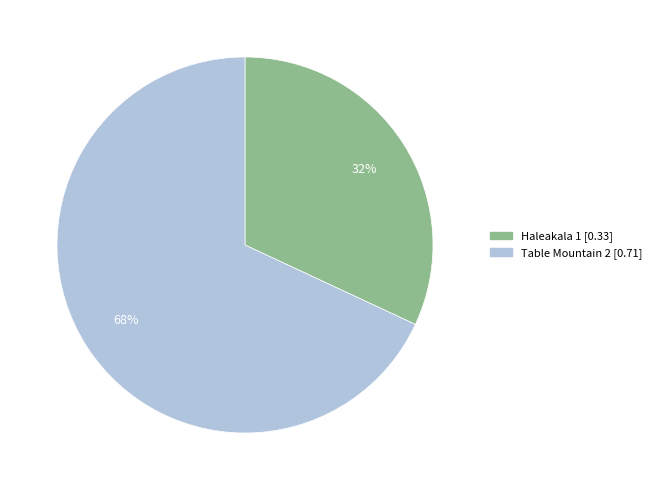

The Haleakala 1 slice represents 32% of the pie. True or false?

True